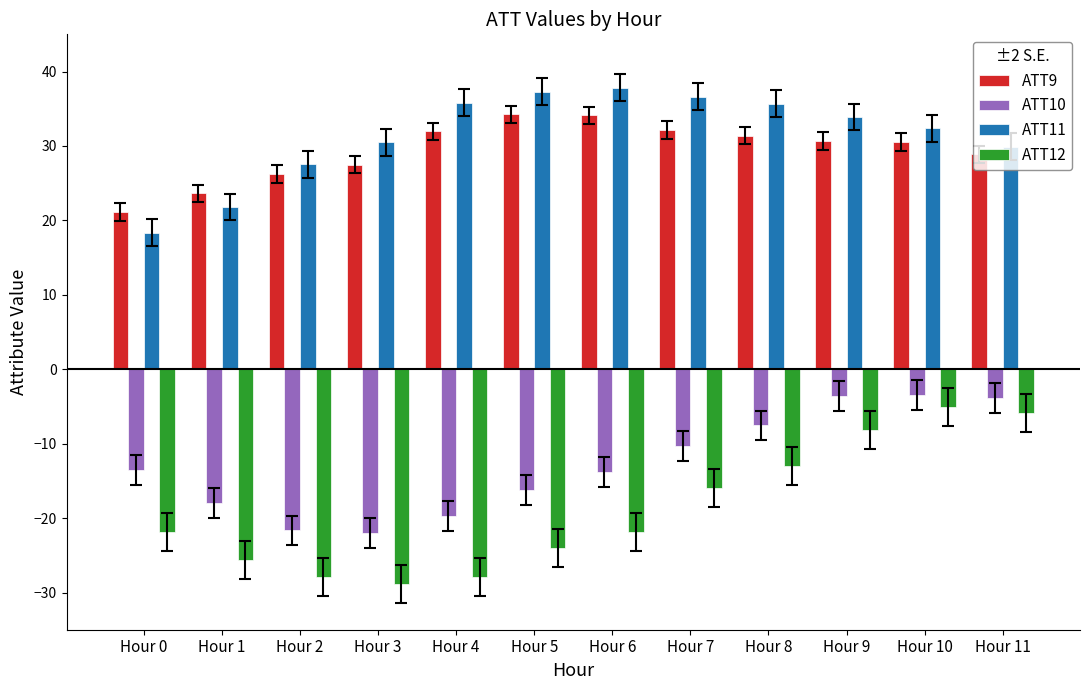

The ATT9 series shows 10.1 at Hour 4. True or false?

False